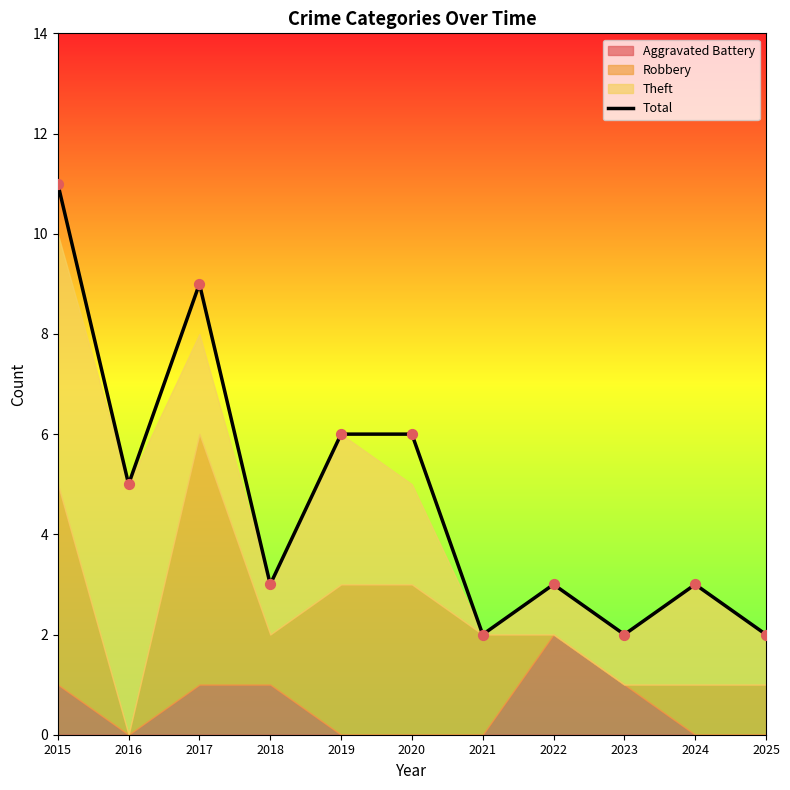

Between 2025 and 2019, which is larger?

2019